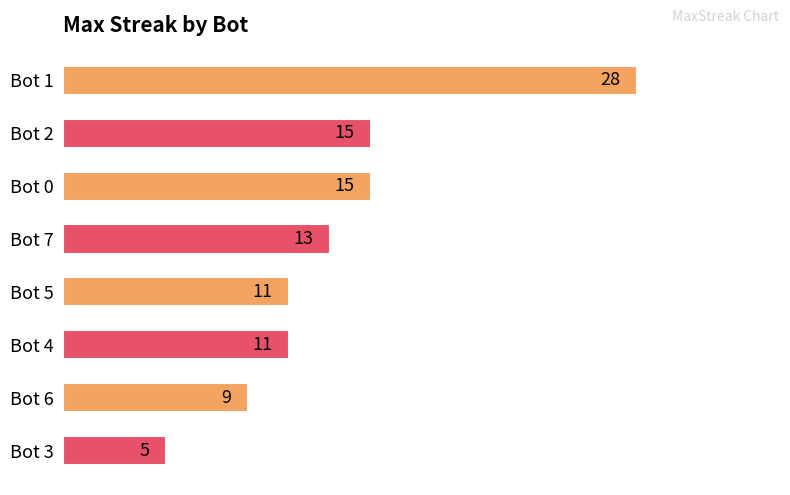

Reading top to bottom, transcribe all the data shown in this chart.

Bot 1=28	Bot 2=15	Bot 0=15	Bot 7=13	Bot 5=11	Bot 4=11	Bot 6=9	Bot 3=5